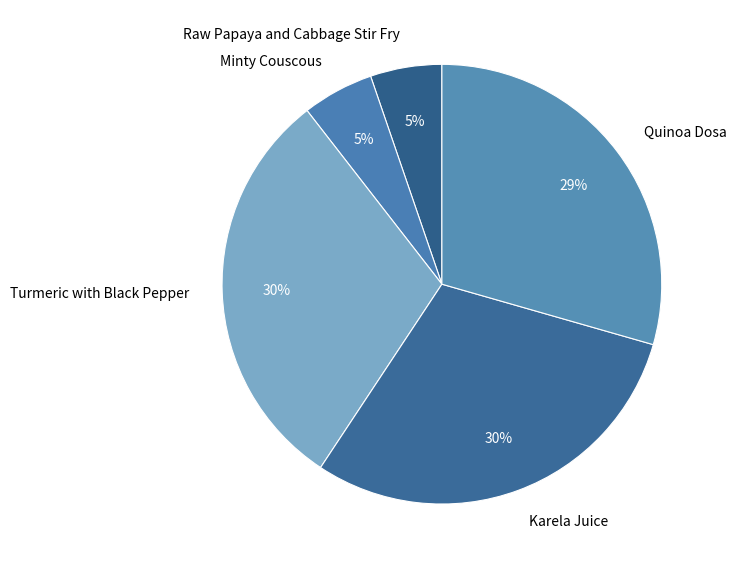

Is the sum of Minty Couscous and Raw Papaya and Cabbage Stir Fry greater than half?

No